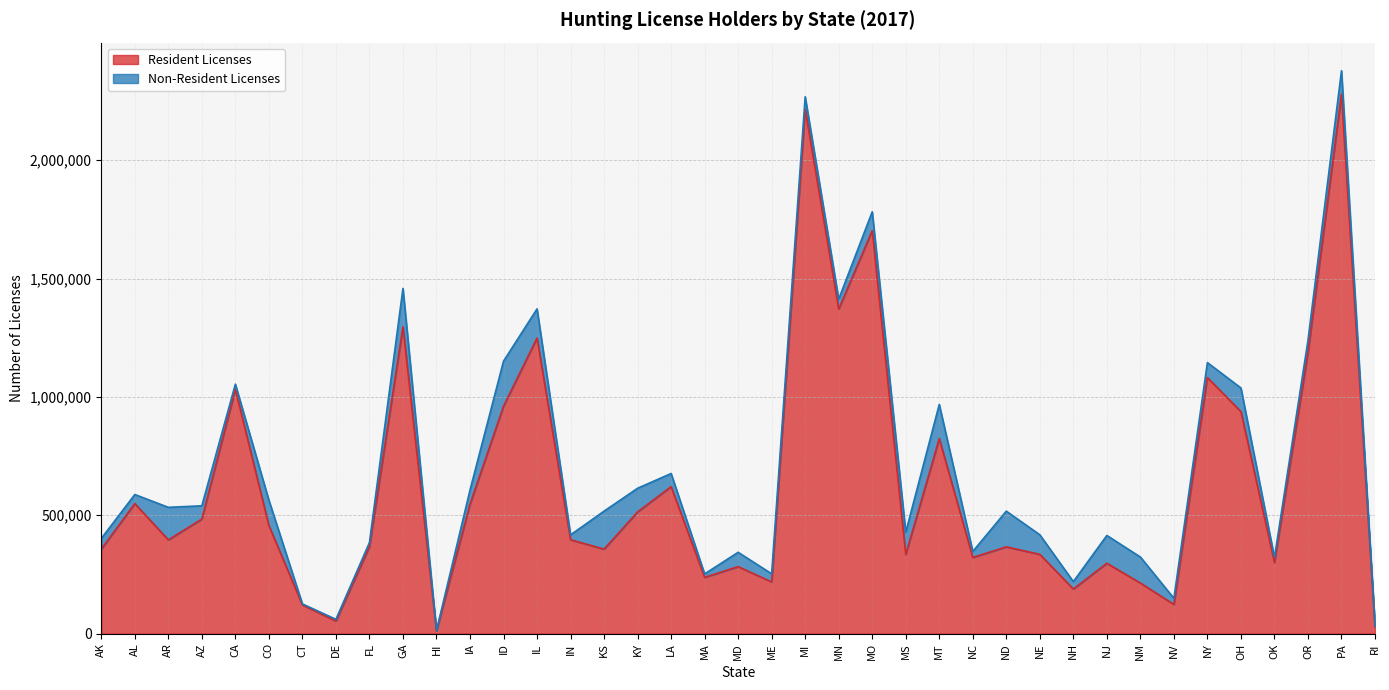

The value at NV is 184780. True or false?

False